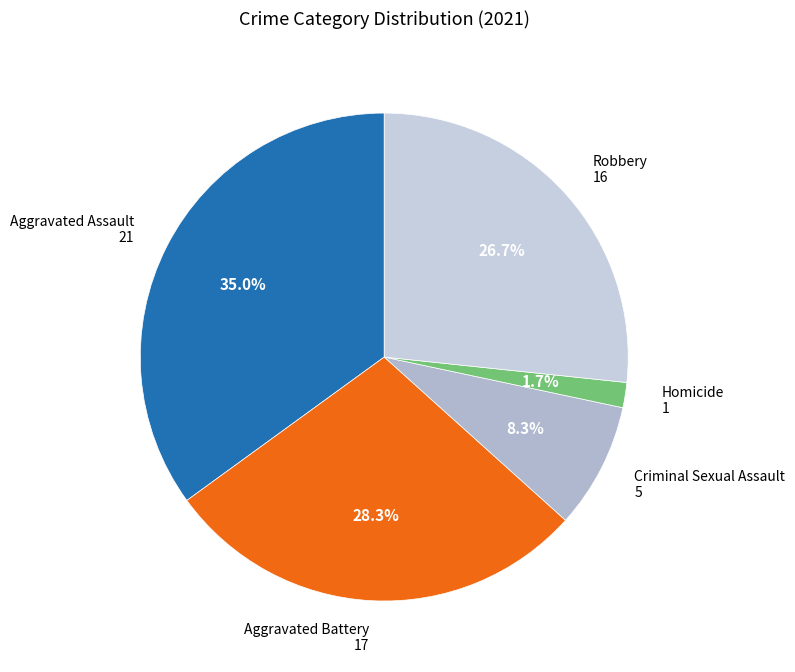

To the nearest percent, what is the average slice percentage?

20%